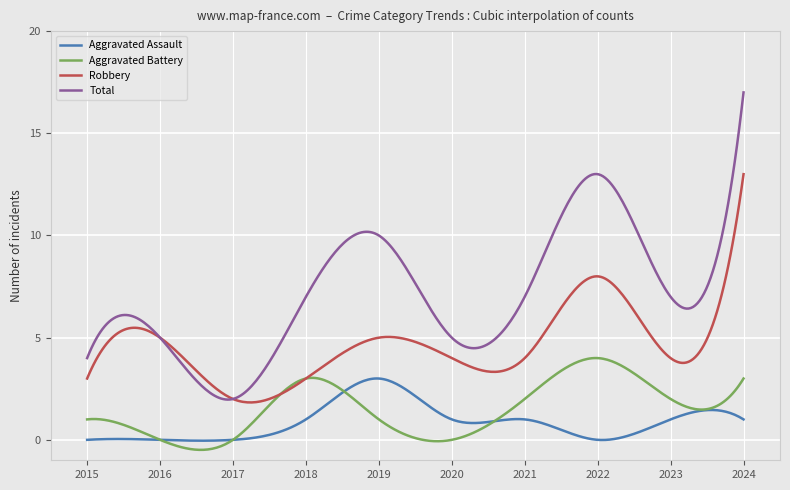

What is the greatest value displayed?

17.0